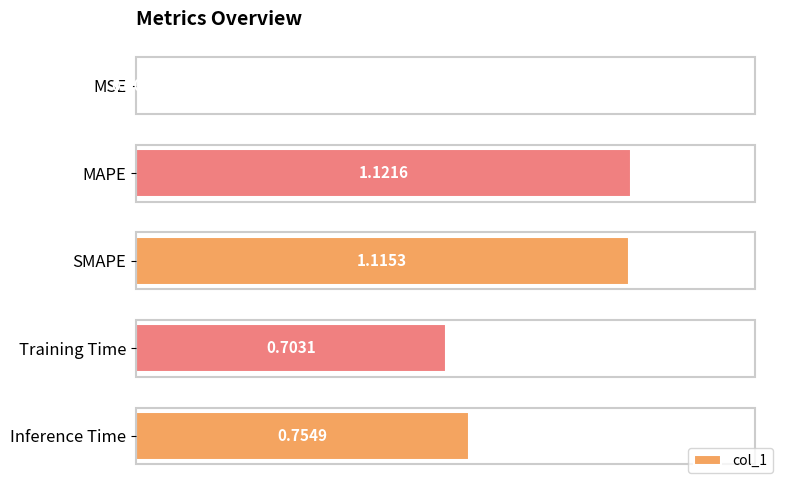

What is the ratio of the value at MAPE to the value at SMAPE?

1.0